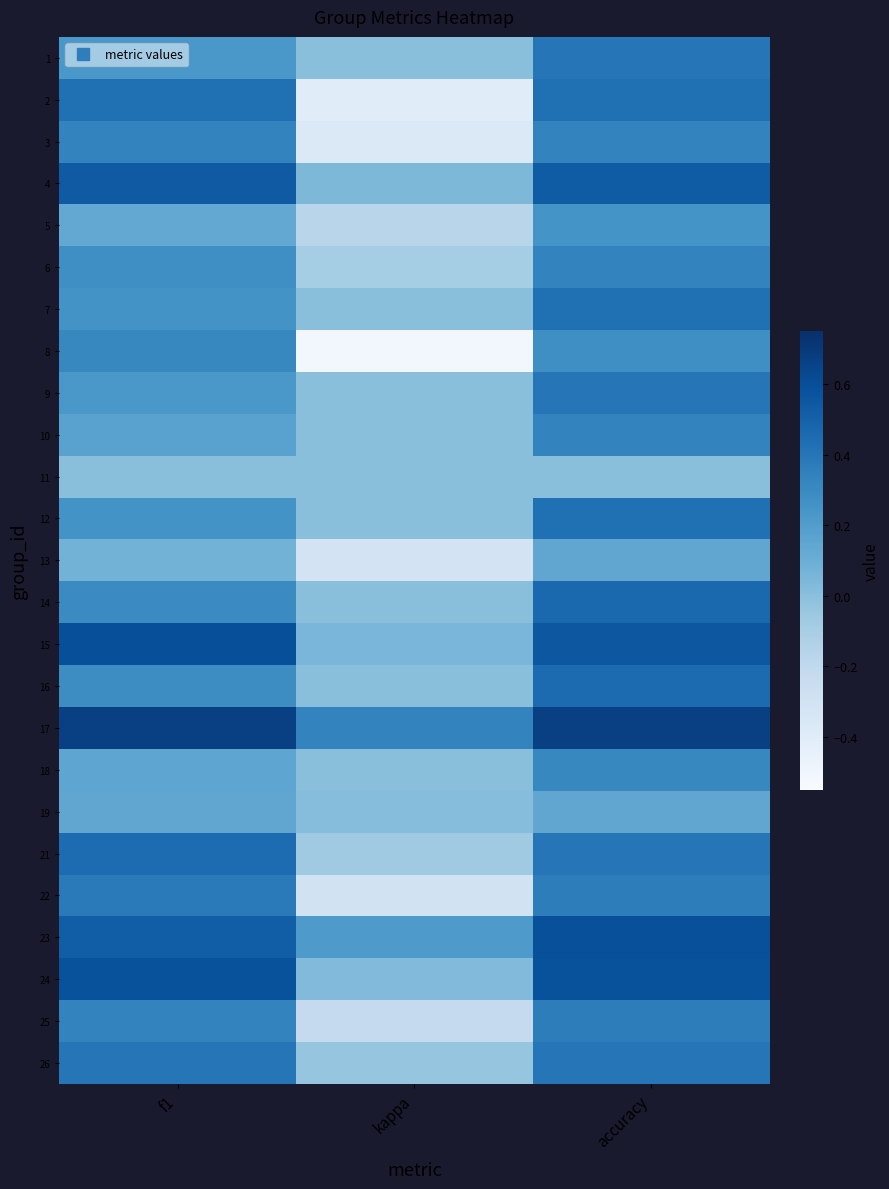

Reading left to right, list all the values displayed in this chart.

1: f1=0.2	kappa=0.0	accuracy=0.4
2: f1=0.4	kappa=-0.4	accuracy=0.4
3: f1=0.3	kappa=-0.4	accuracy=0.3
4: f1=0.5	kappa=0.0	accuracy=0.5
5: f1=0.1	kappa=-0.2	accuracy=0.2
6: f1=0.3	kappa=-0.1	accuracy=0.3
7: f1=0.3	kappa=0.0	accuracy=0.4
8: f1=0.3	kappa=-0.5	accuracy=0.3
9: f1=0.2	kappa=0.0	accuracy=0.4
10: f1=0.2	kappa=0.0	accuracy=0.3
11: f1=0.0	kappa=0.0	accuracy=0.0
12: f1=0.3	kappa=0.0	accuracy=0.4
13: f1=0.1	kappa=-0.3	accuracy=0.1
14: f1=0.3	kappa=0.0	accuracy=0.5
15: f1=0.6	kappa=0.1	accuracy=0.6
16: f1=0.3	kappa=0.0	accuracy=0.5
17: f1=0.7	kappa=0.3	accuracy=0.7
18: f1=0.1	kappa=0.0	accuracy=0.3
19: f1=0.1	kappa=0.0	accuracy=0.1
21: f1=0.5	kappa=-0.1	accuracy=0.4
22: f1=0.4	kappa=-0.3	accuracy=0.4
23: f1=0.5	kappa=0.2	accuracy=0.6
24: f1=0.6	kappa=0.0	accuracy=0.6
25: f1=0.3	kappa=-0.2	accuracy=0.4
26: f1=0.4	kappa=-0.0	accuracy=0.4